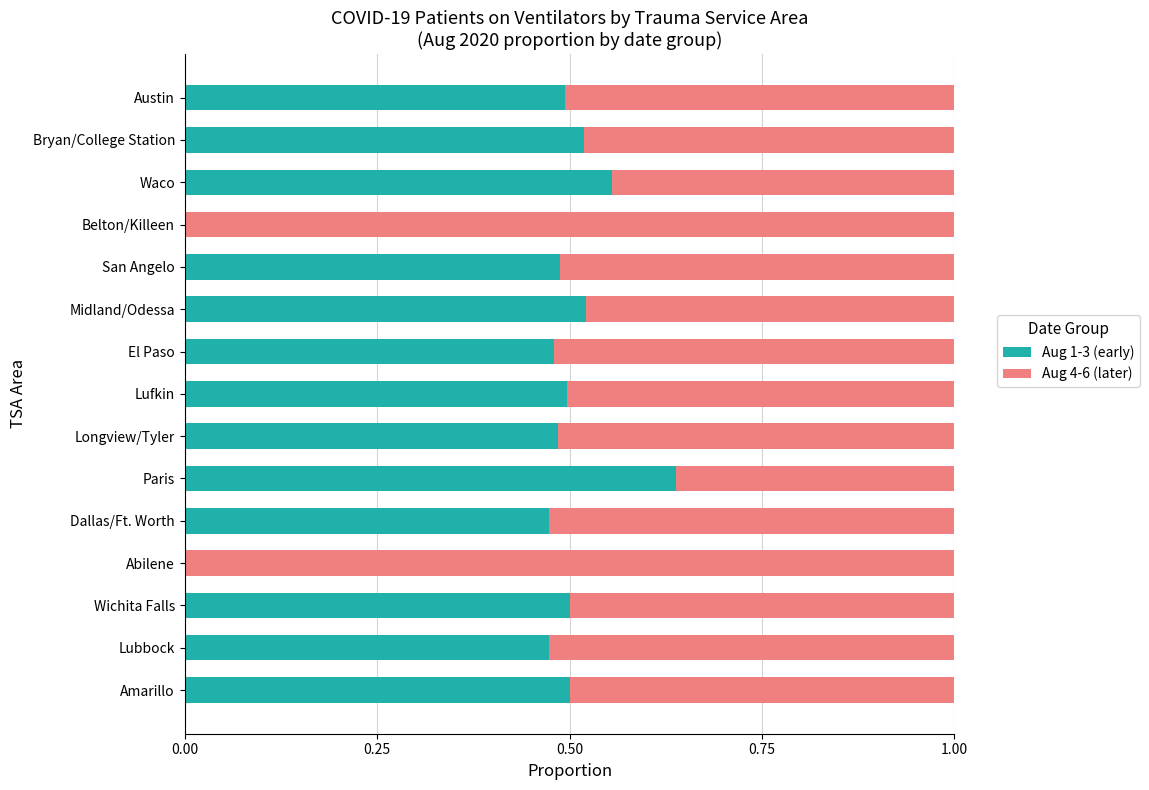

Is it true that Aug 1-3 (early) equals 0.5 at Wichita Falls?

True